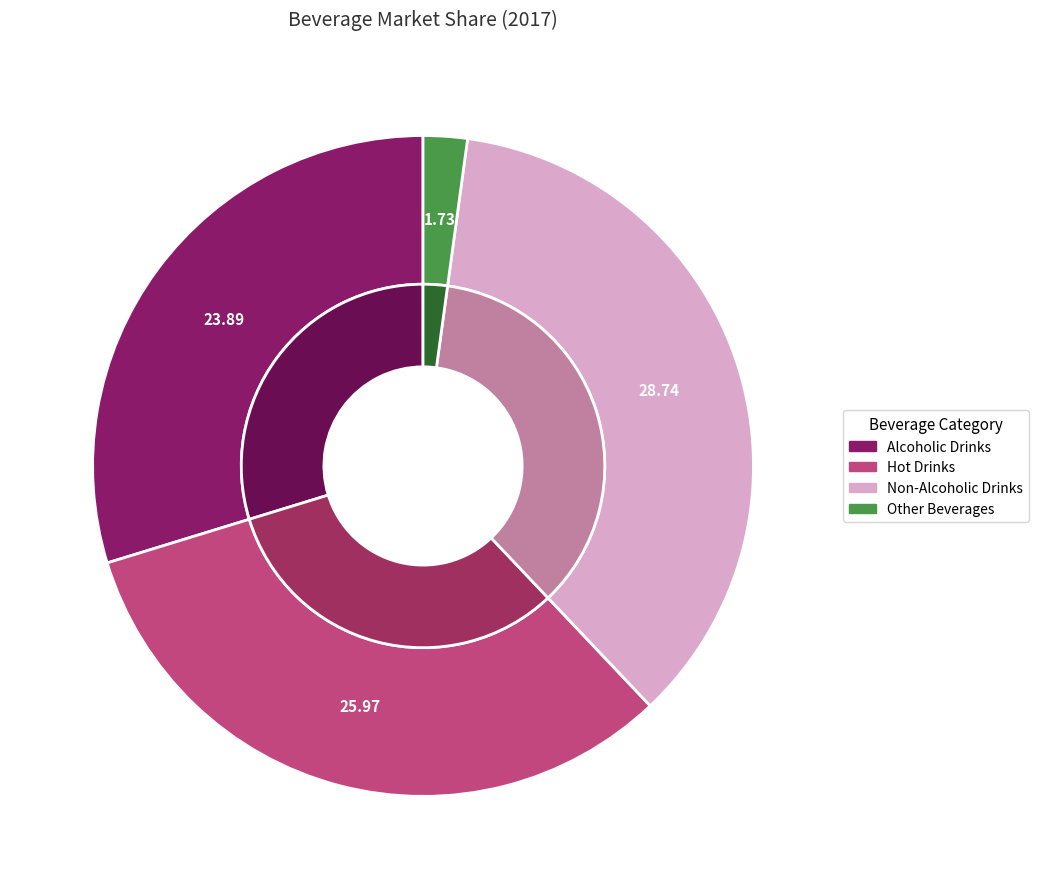

How many segments does this pie chart have?

4